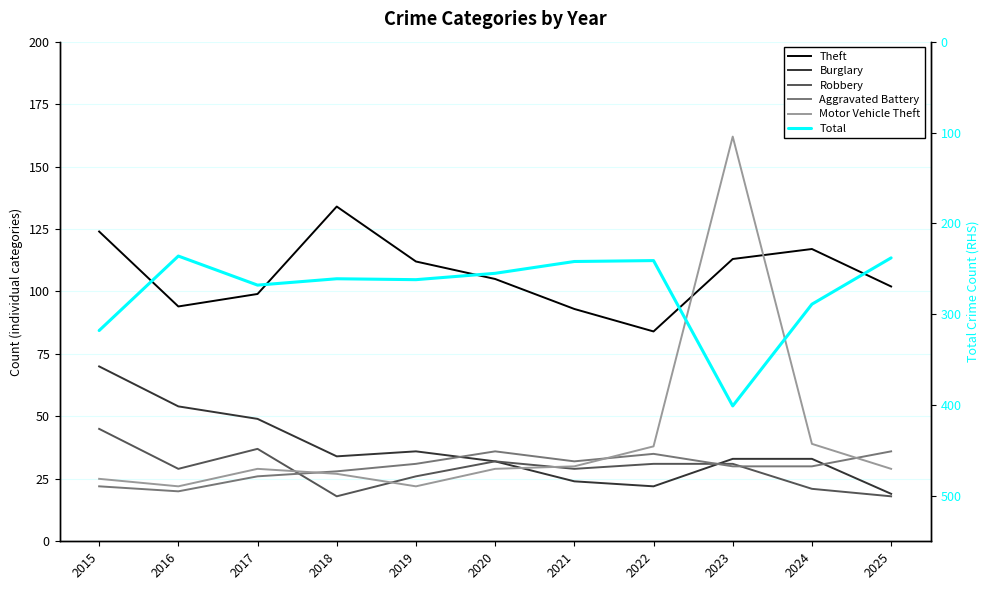

Which has a higher value, 2020 or 2025?

2020